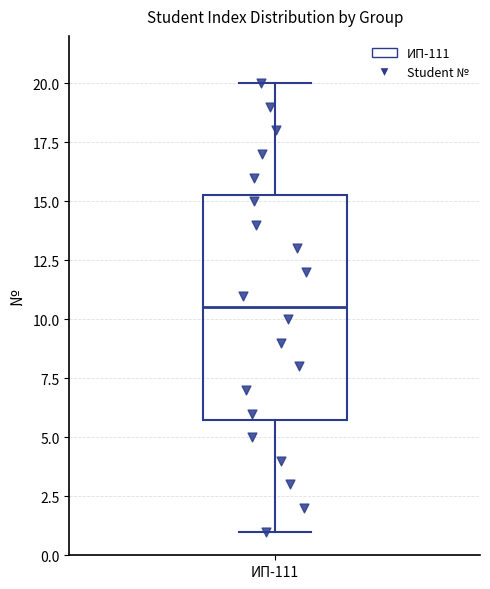

Where does the lower whisker of the box for ИП-111 end on the y-axis? The values are not printed on the chart, so give them approximately, as read against the axis.

1.0